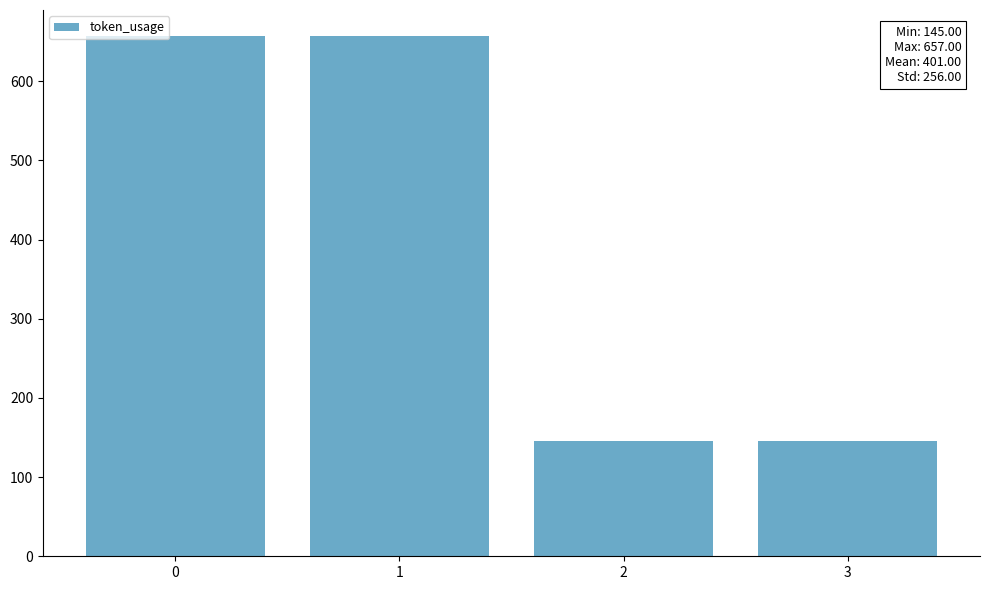

The value at 0 is 176. True or false?

False